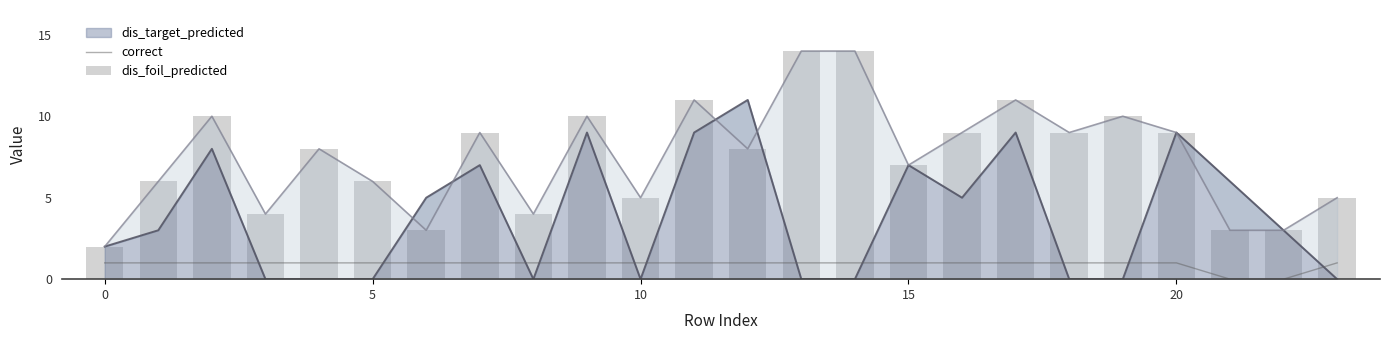

What is the spread (max minus min) of values at 17?

10